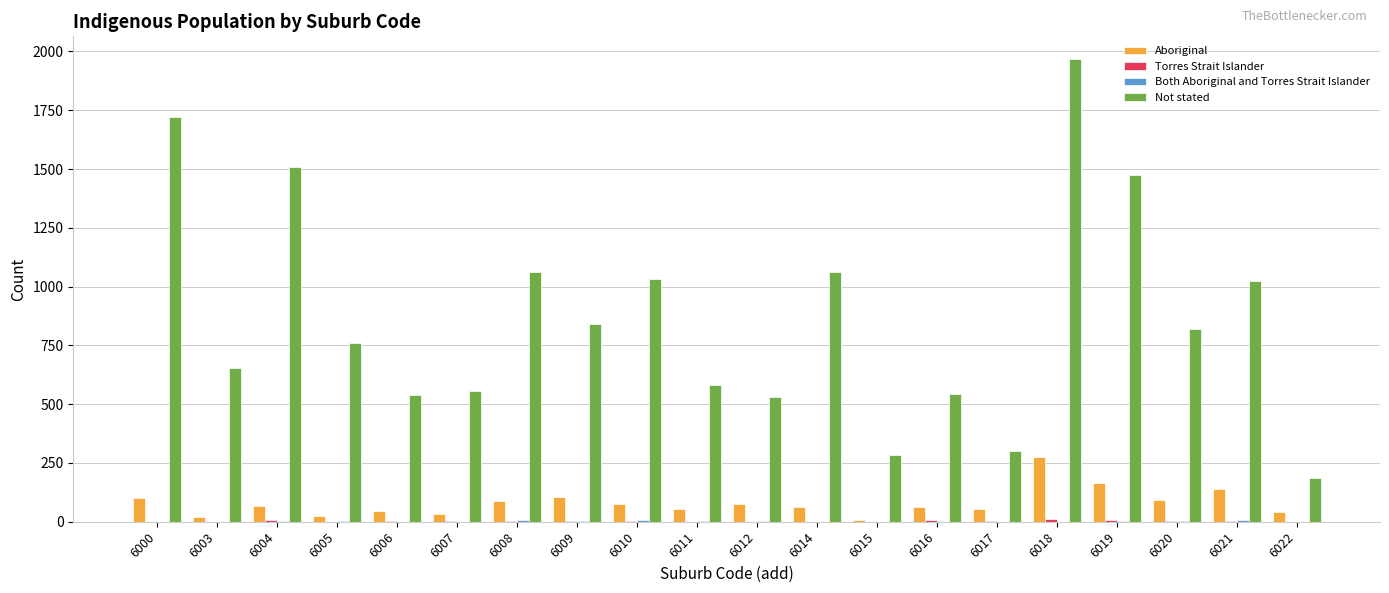

Which series changed the most between 6006 and 6010?

Not stated